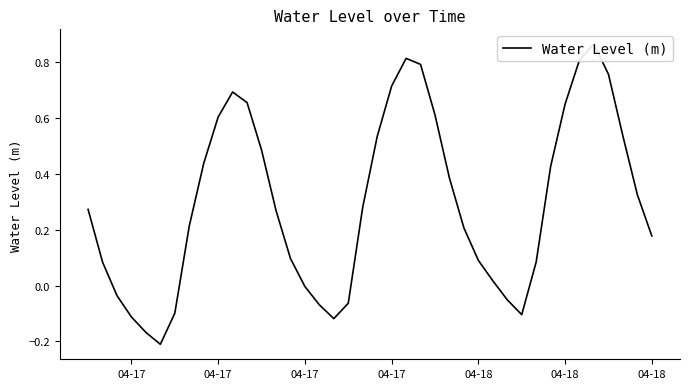

Is it true that the value at 04-17 is 0.1?

True